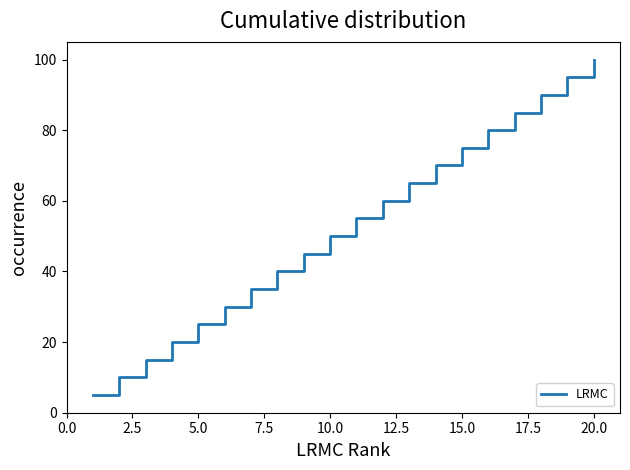

What is the difference between the maximum and minimum values?

95.0